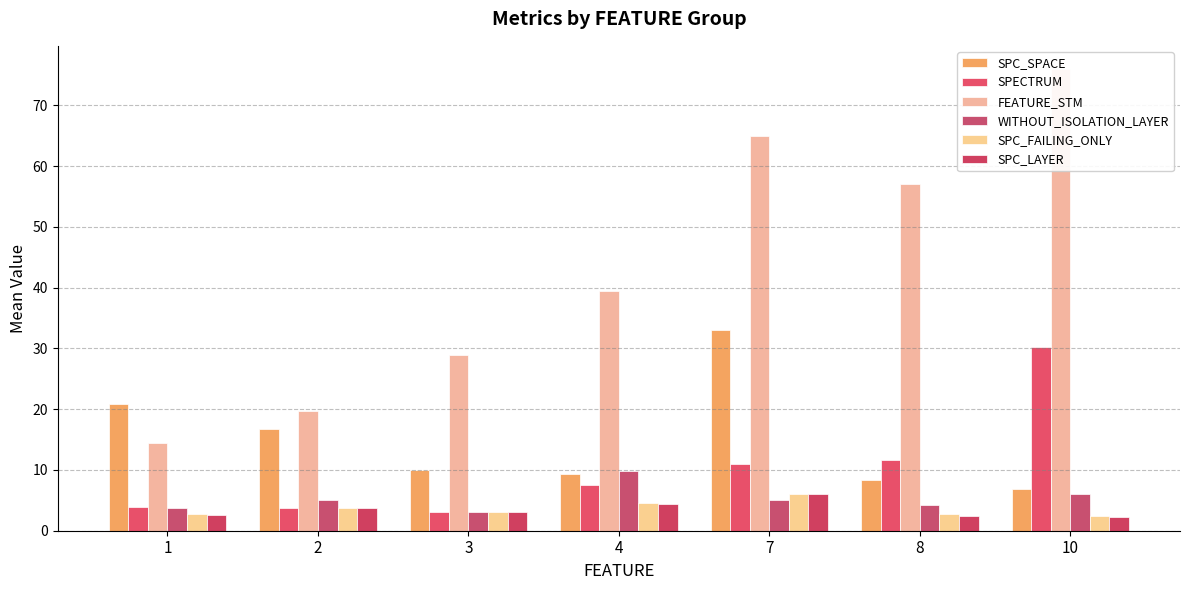

What is the value of the SPC_LAYER bar at the 3rd from the left?

3.0